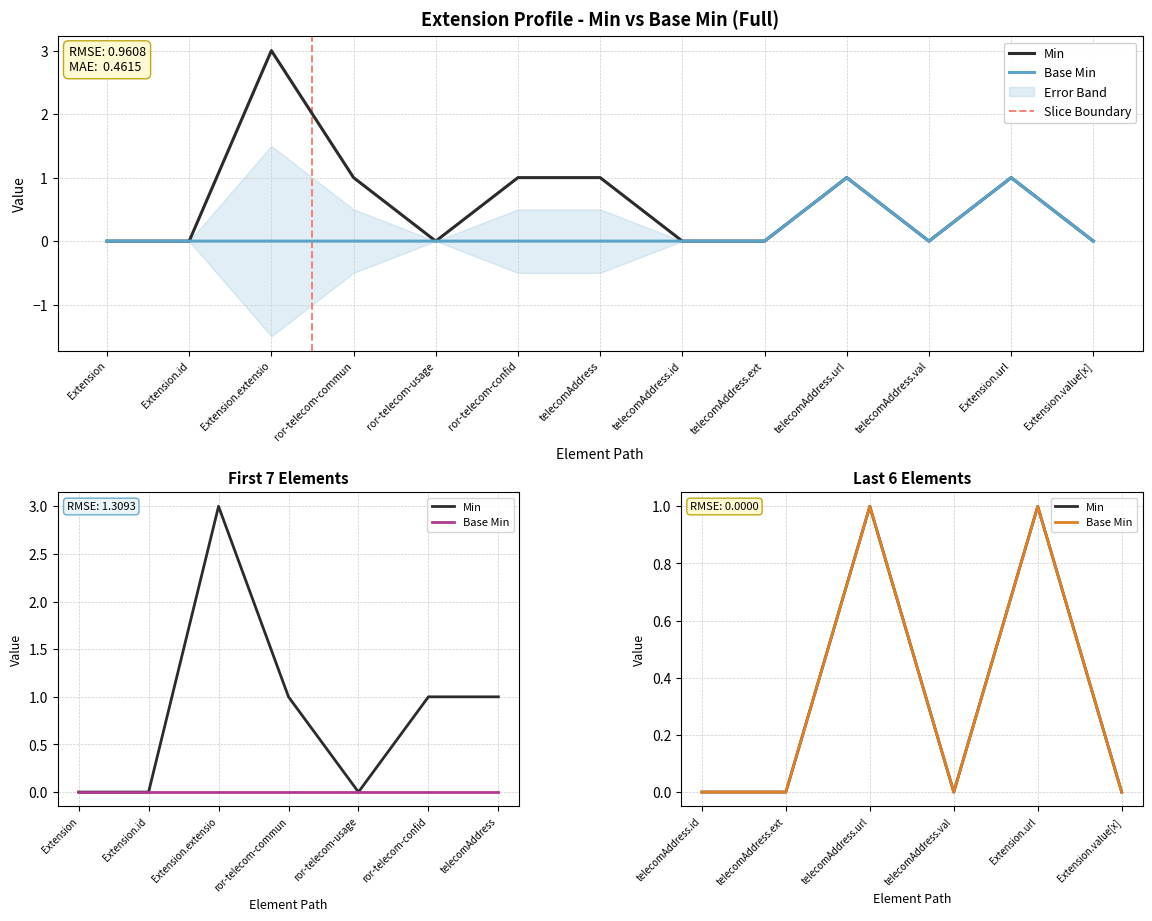

What is the highest value of the Min series?

3